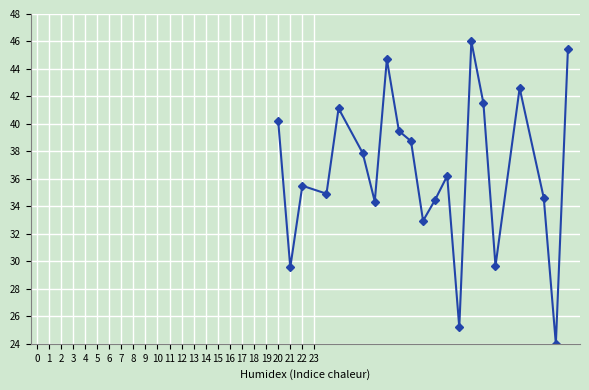

What is the sum of all values?

769.2